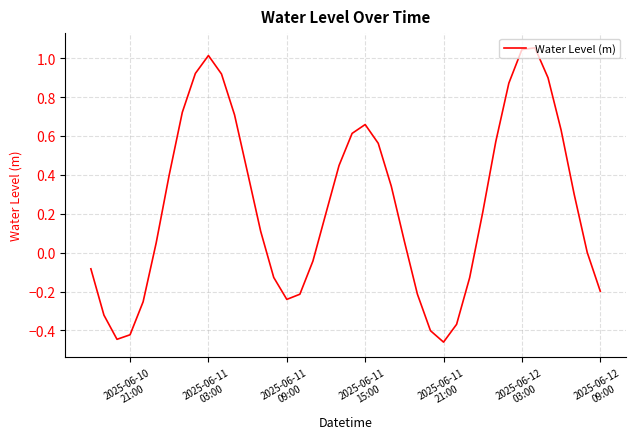

Does the chart have visible grid lines?

Yes